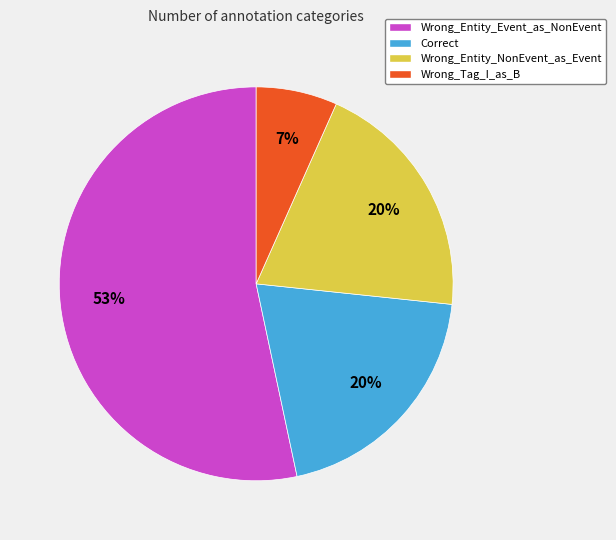

What is the smallest slice in the pie chart?

Wrong_Tag_I_as_B